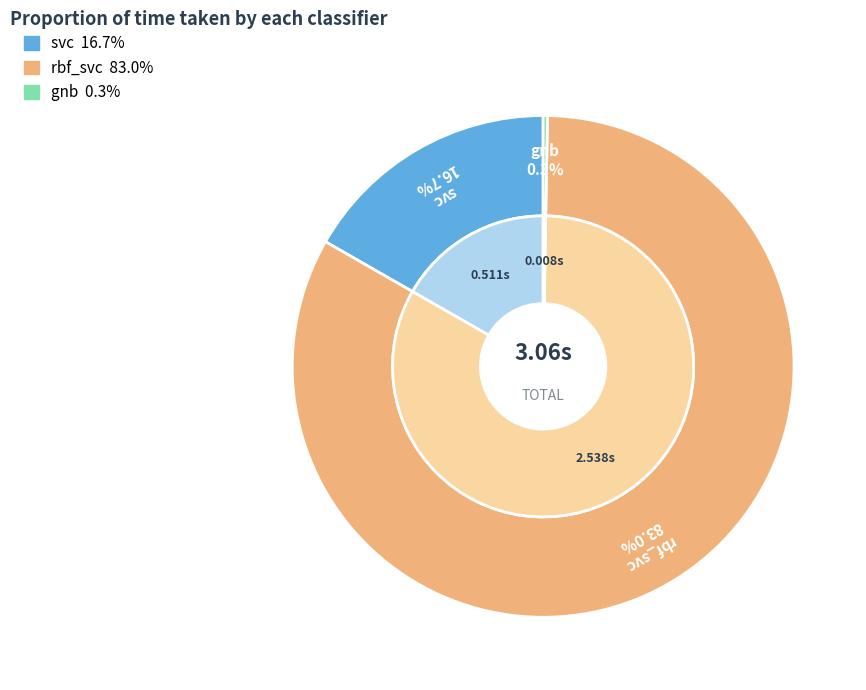

Combined, what portion of the pie is gnb and svc?

17.0%